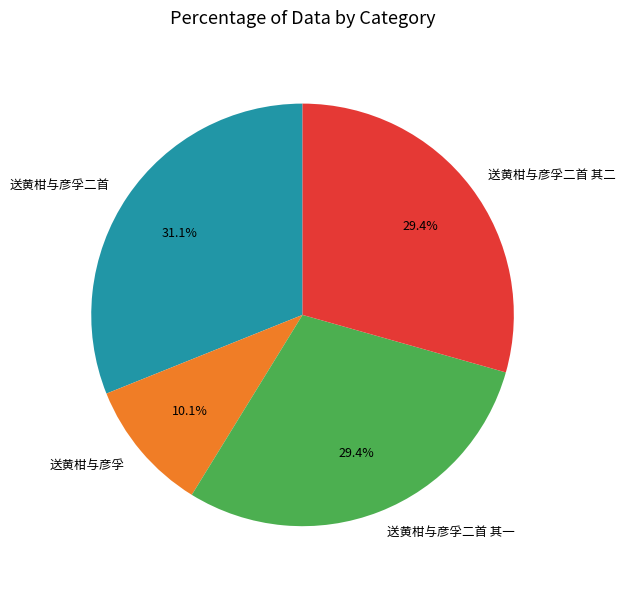

To the nearest percent, what is the average slice percentage?

25%